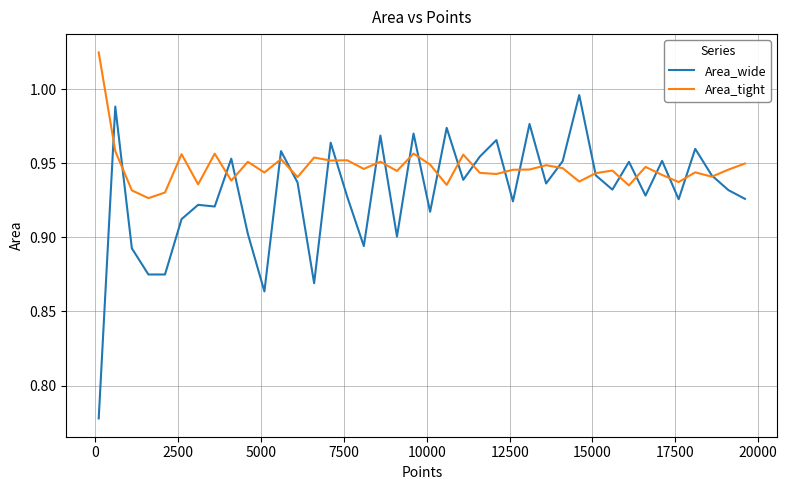

What are all the series names shown in the legend?

Area_wide, Area_tight